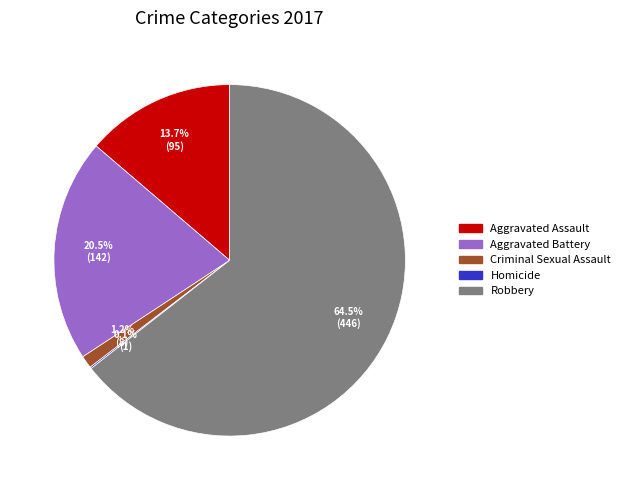

Which has a higher value, Robbery or Aggravated Battery?

Robbery